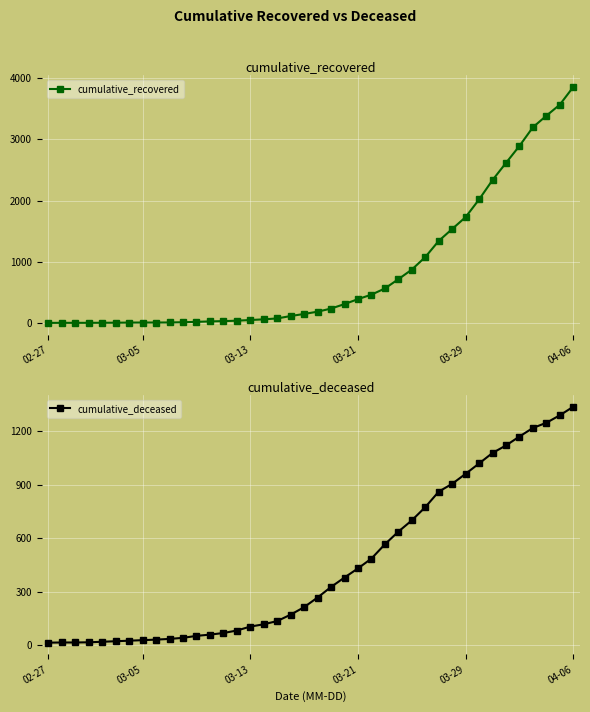

The value of cumulative_recovered at 03-29 is 2329. True or false?

False